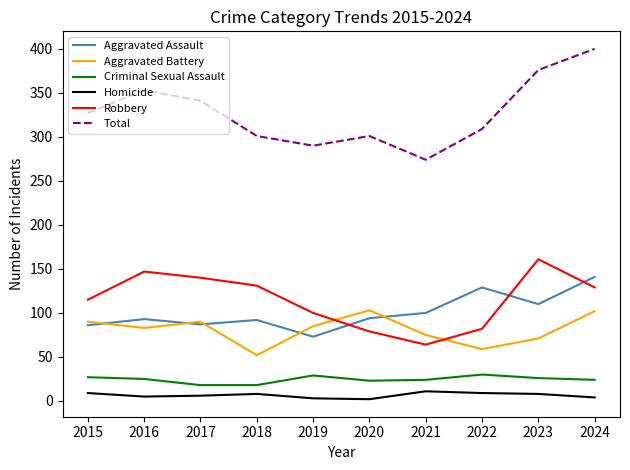

What is the maximum value shown in the chart?

400